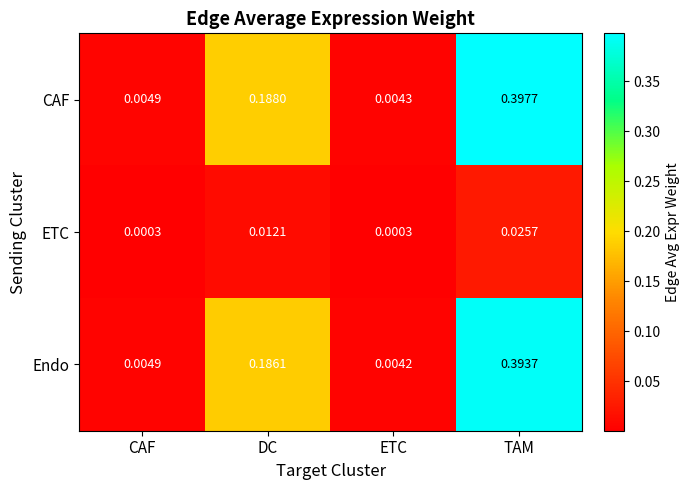

Which series has the widest spread of values?

CAF